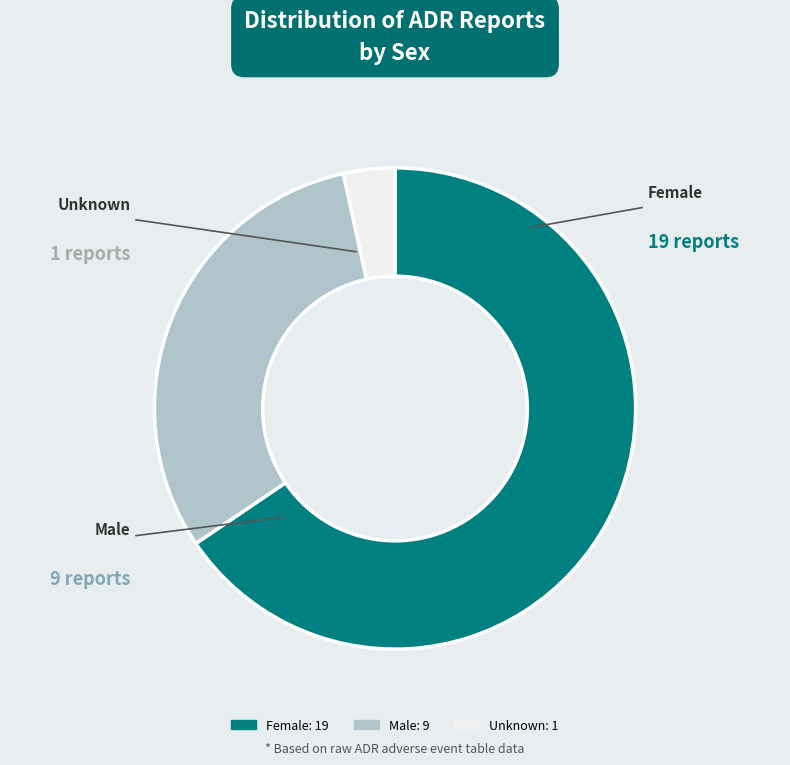

How many slices are in this pie chart?

3